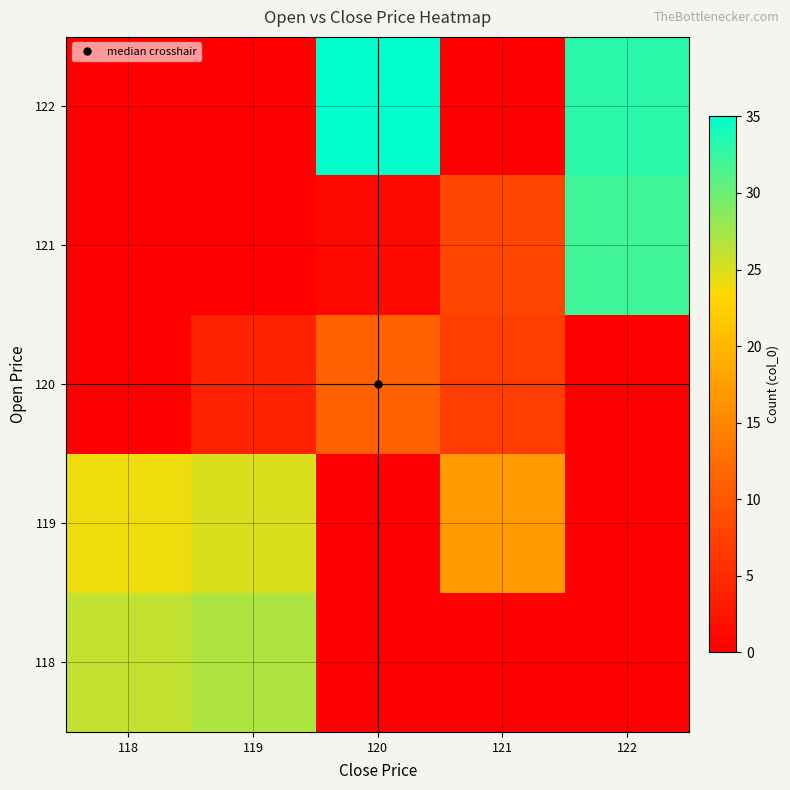

Reading left to right, list all the values displayed in this chart.

118: 118=26	119=27	120=0	121=0	122=0
119: 118=24	119=25	120=0	121=17	122=0
120: 118=0	119=4	120=11	121=7	122=0
121: 118=0	119=0	120=1	121=8	122=32
122: 118=0	119=0	120=35	121=0	122=33